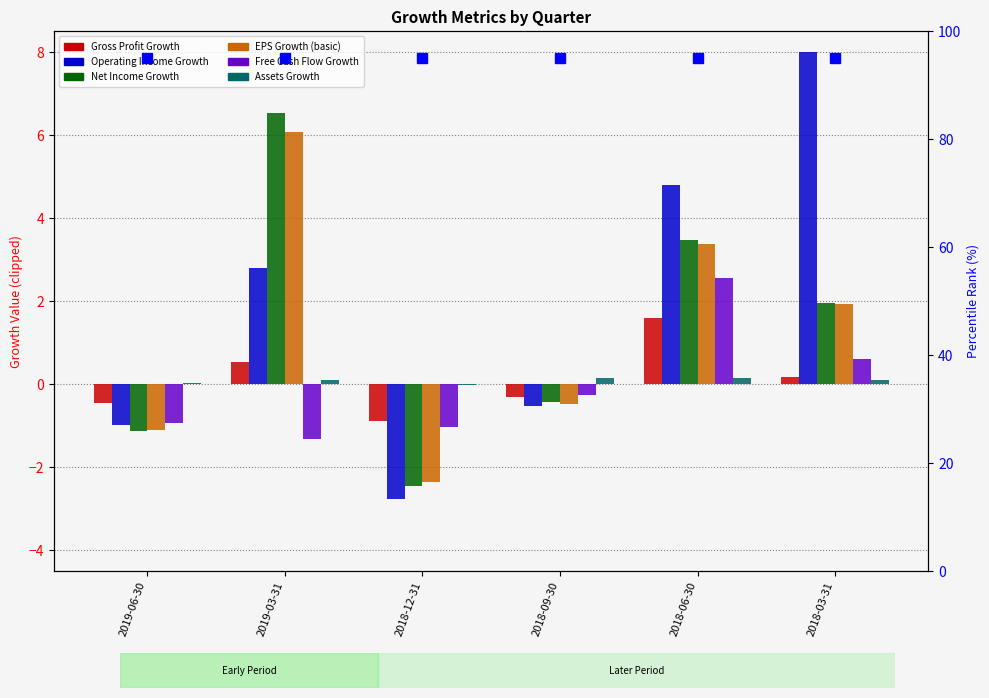

What is the average value of the Net Income Growth series?

1.3